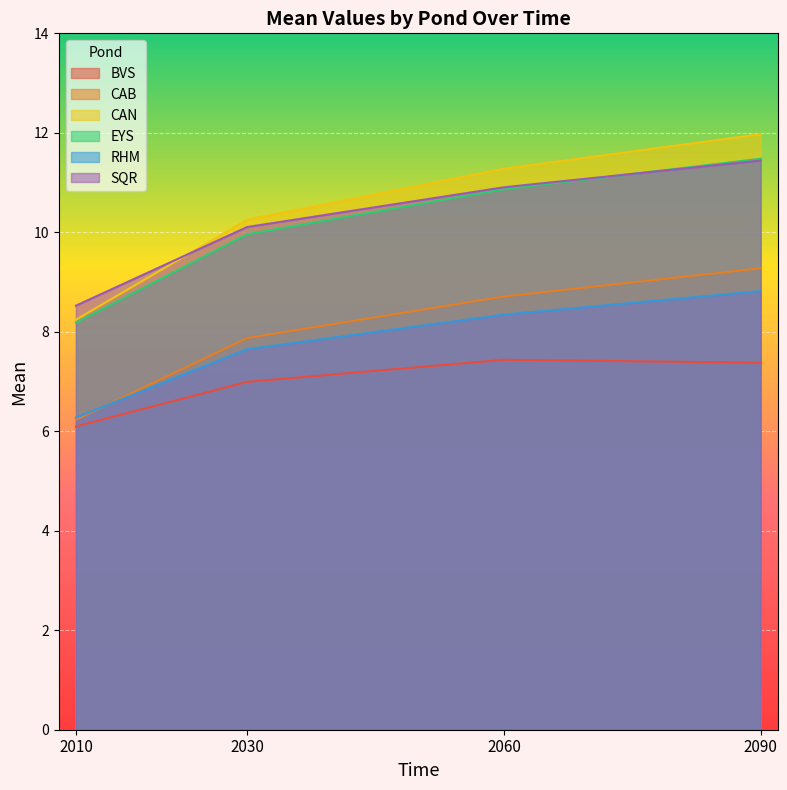

At which label does CAN reach its minimum?

2010